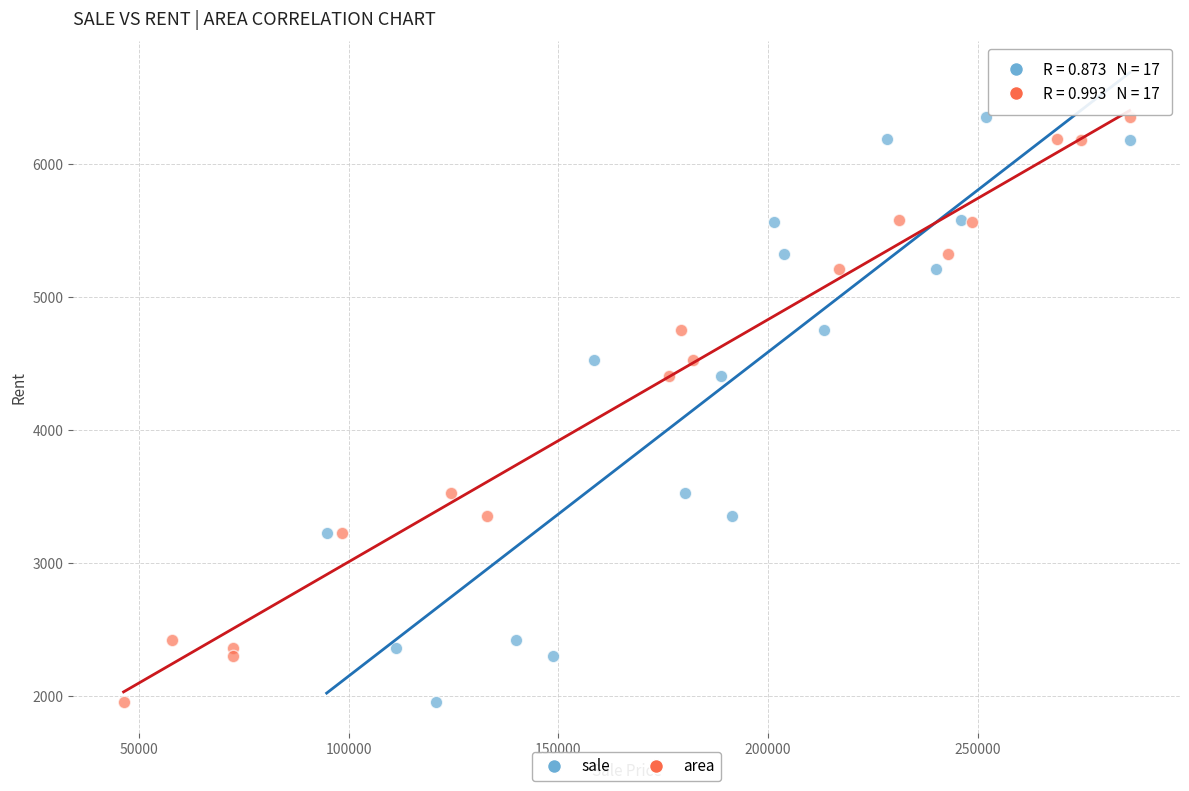

What are all the series names shown in the legend?

sale, area